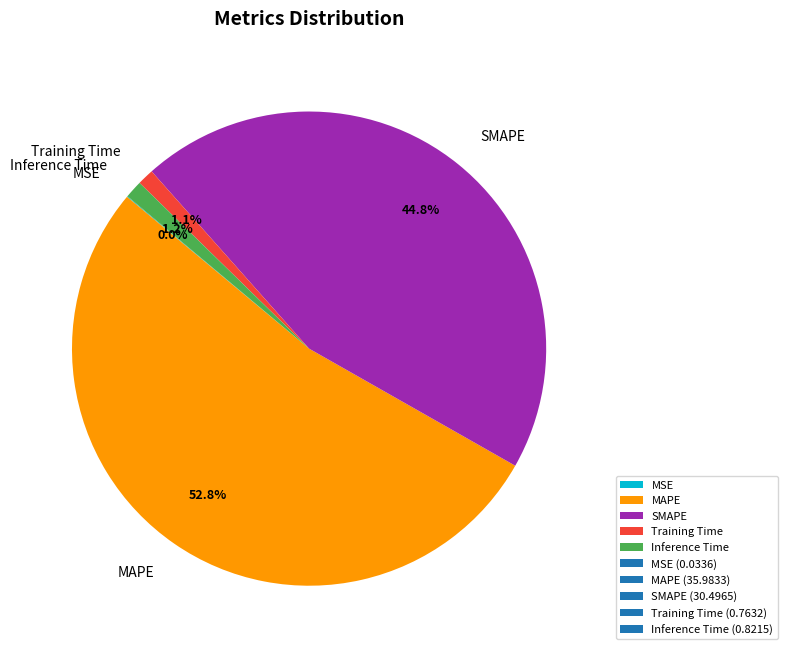

Is there any slice that represents more than half of the pie?

Yes